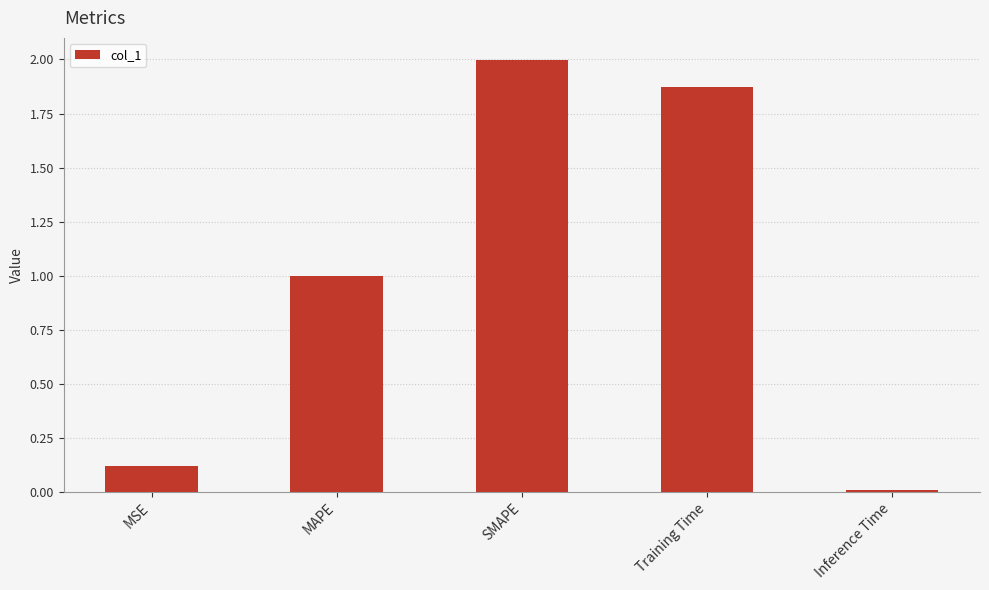

What is the label of the 3rd bar from the left?

SMAPE